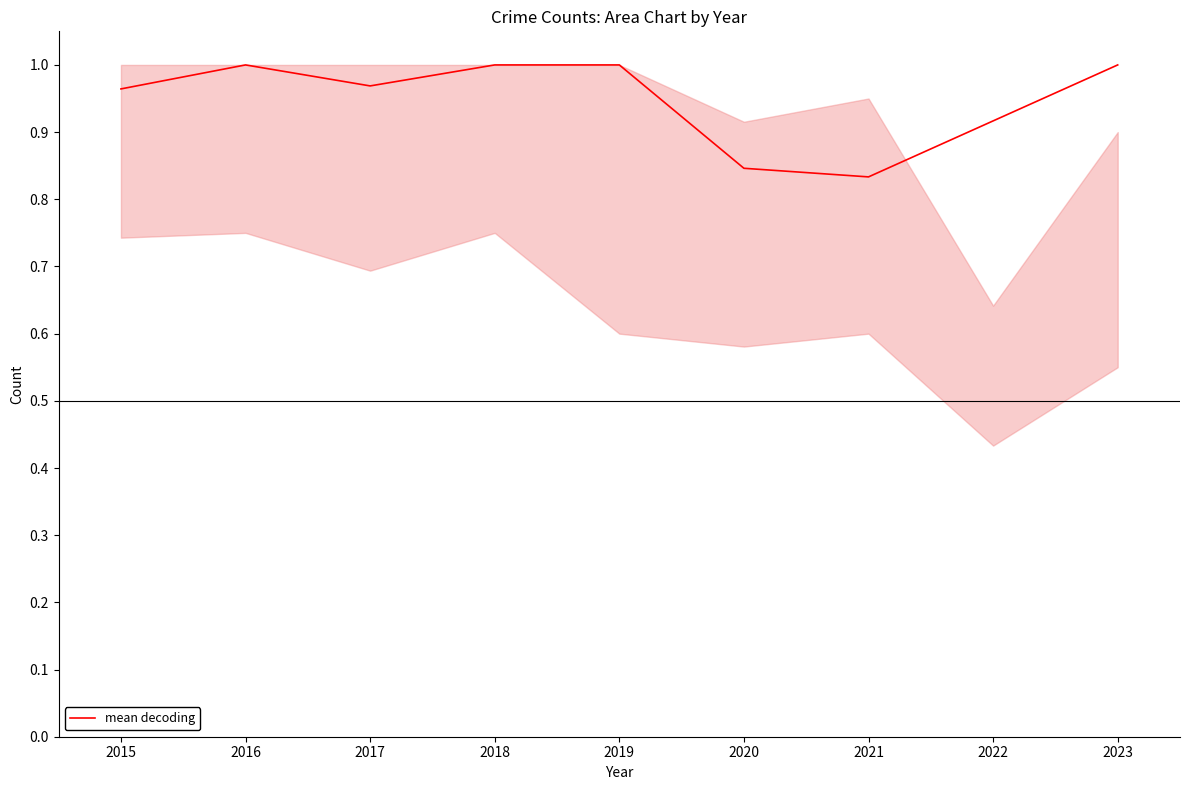

Count the number of data series in this chart.

1